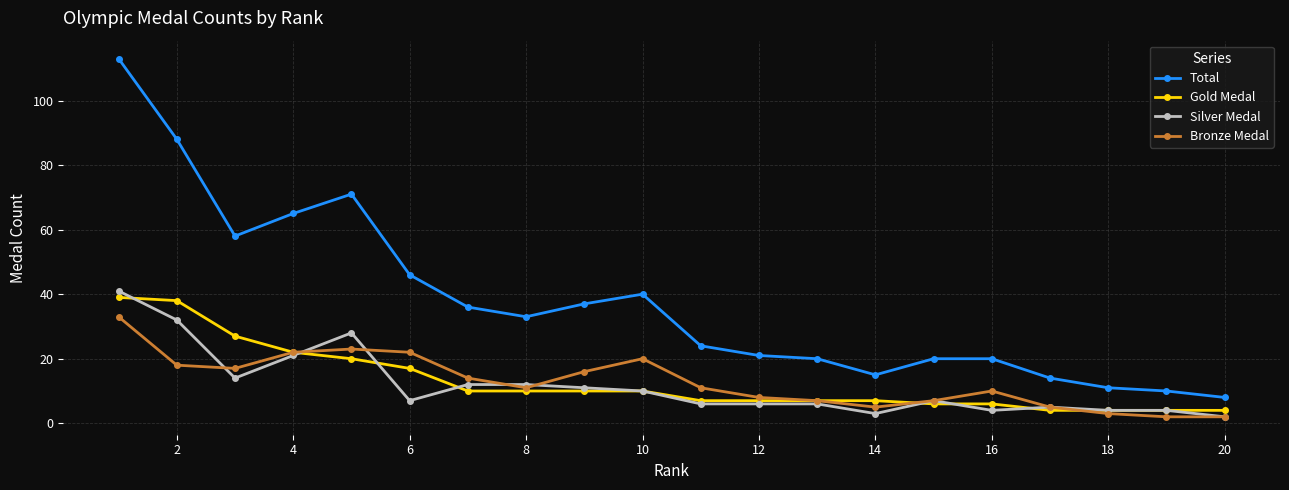

What is the difference between the second highest and minimum values in the Bronze Medal series?

21